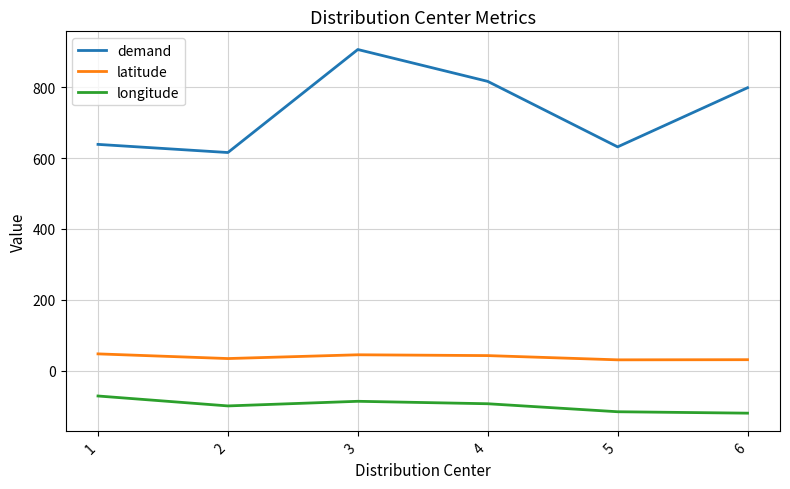

Rank the series by their maximum value, from lowest to highest.

longitude, latitude, demand